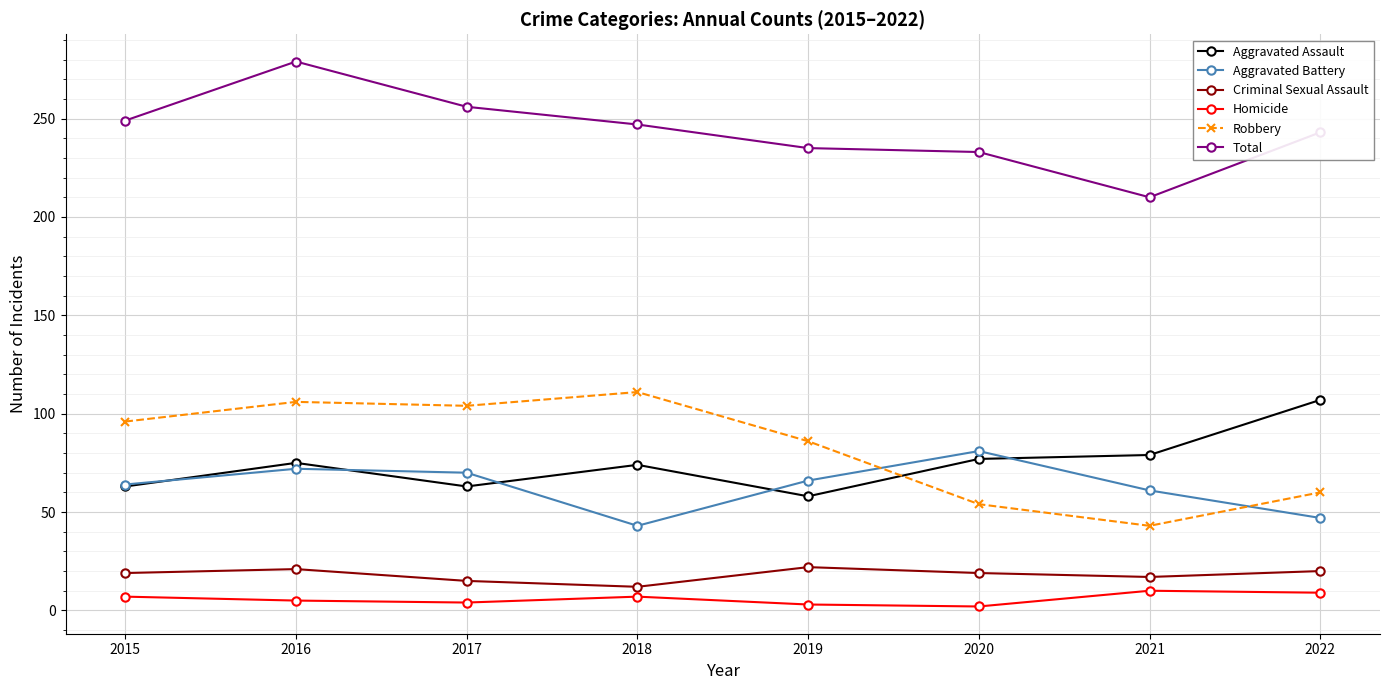

Rank the series by their maximum value, from highest to lowest.

Total, Robbery, Aggravated Assault, Aggravated Battery, Criminal Sexual Assault, Homicide